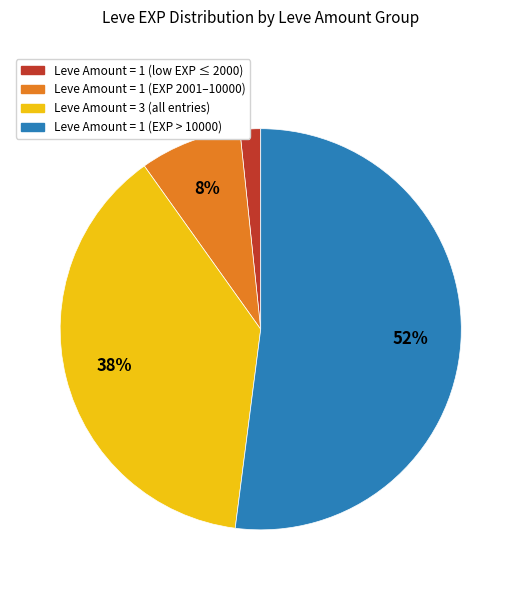

Does any single category account for the majority?

Yes